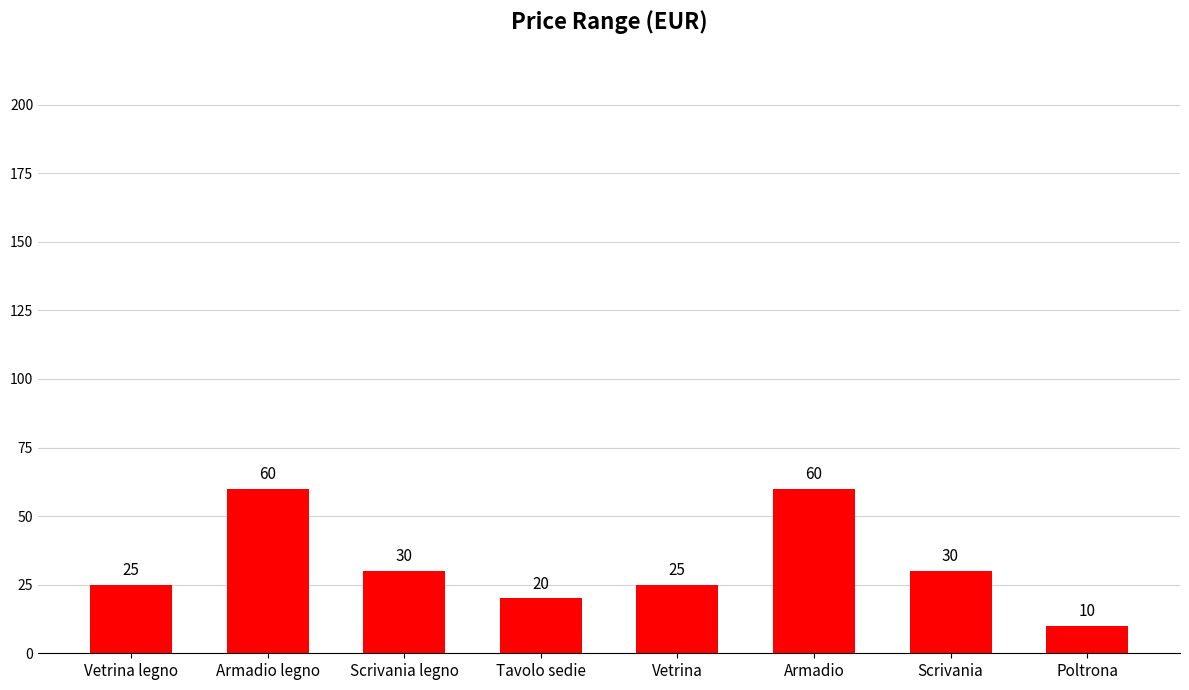

What is the maximum value shown in the chart?

60